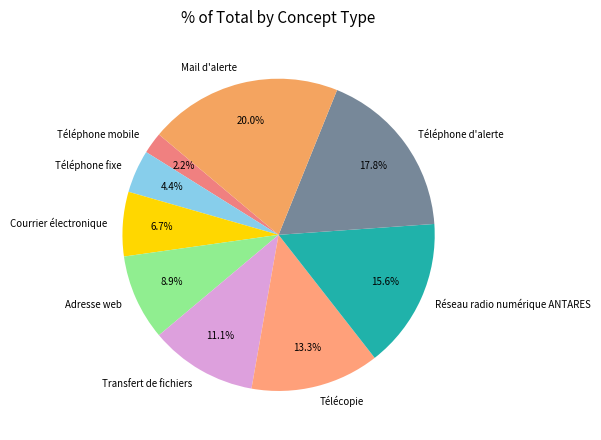

Combined, do Transfert de fichiers and Mail d'alerte account for over 50%?

No